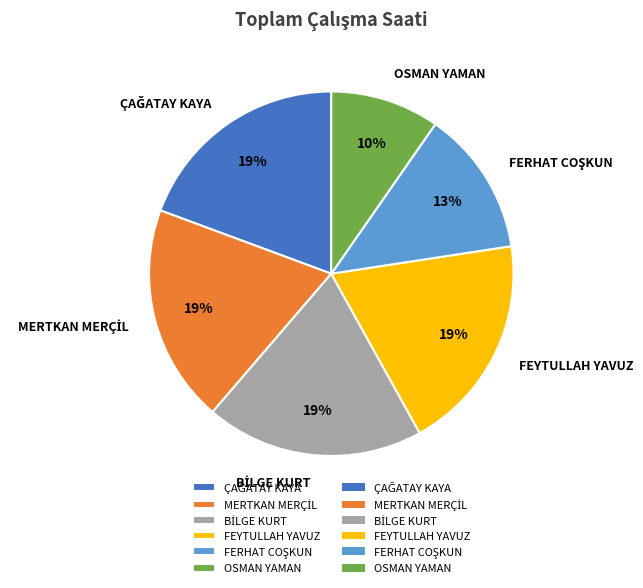

The FEYTULLAH YAVUZ slice represents 19% of the pie. True or false?

True